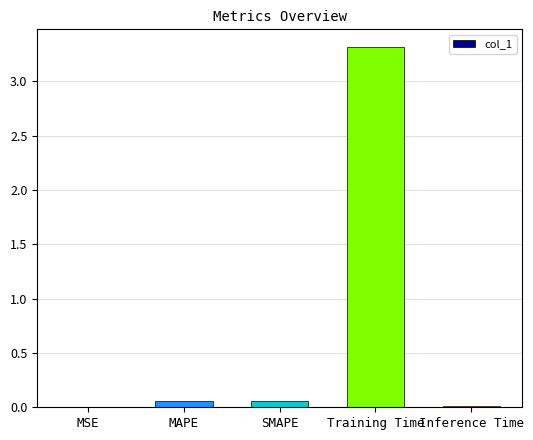

The chart shows a value of 0.0 at MSE. True or false?

True